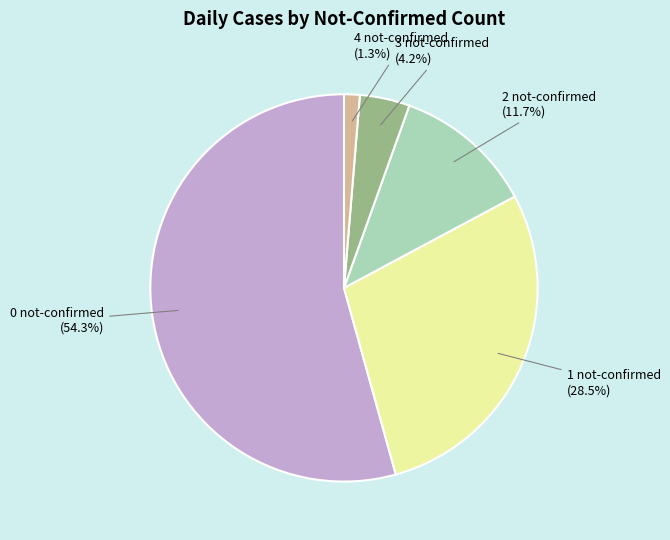

Which has a higher value, 1 not-confirmed (28.5%) or 3 not-confirmed (4.2%)?

1 not-confirmed (28.5%)